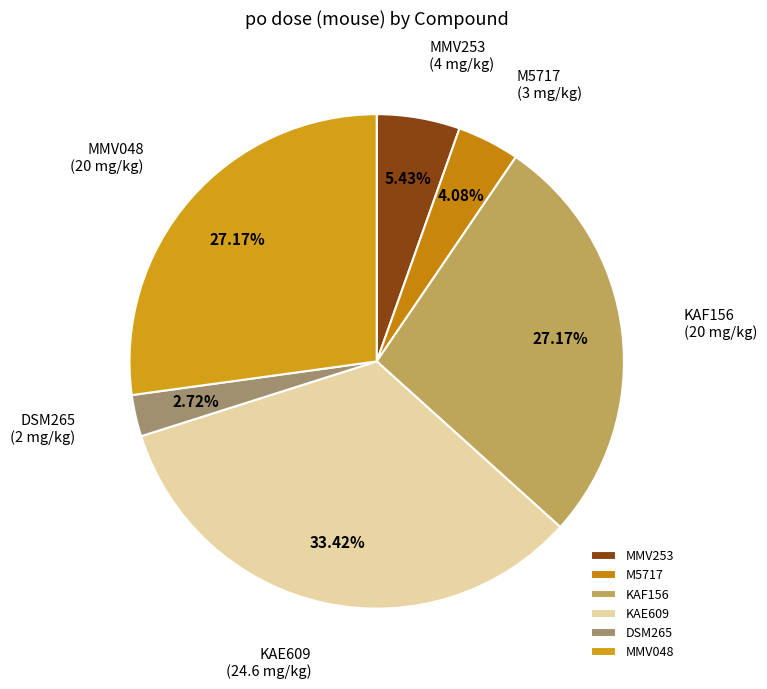

What percentage is the MMV253 slice, to the nearest percent?

5%